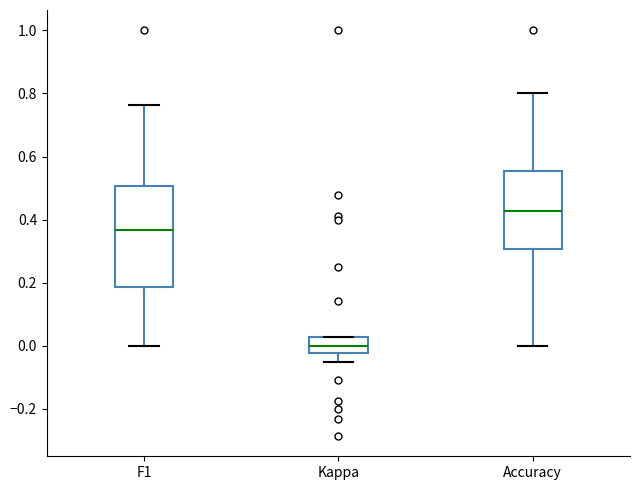

Where is the upper edge of the box for F1 on the y-axis? The values are not printed on the chart, so give them approximately, as read against the axis.

0.50